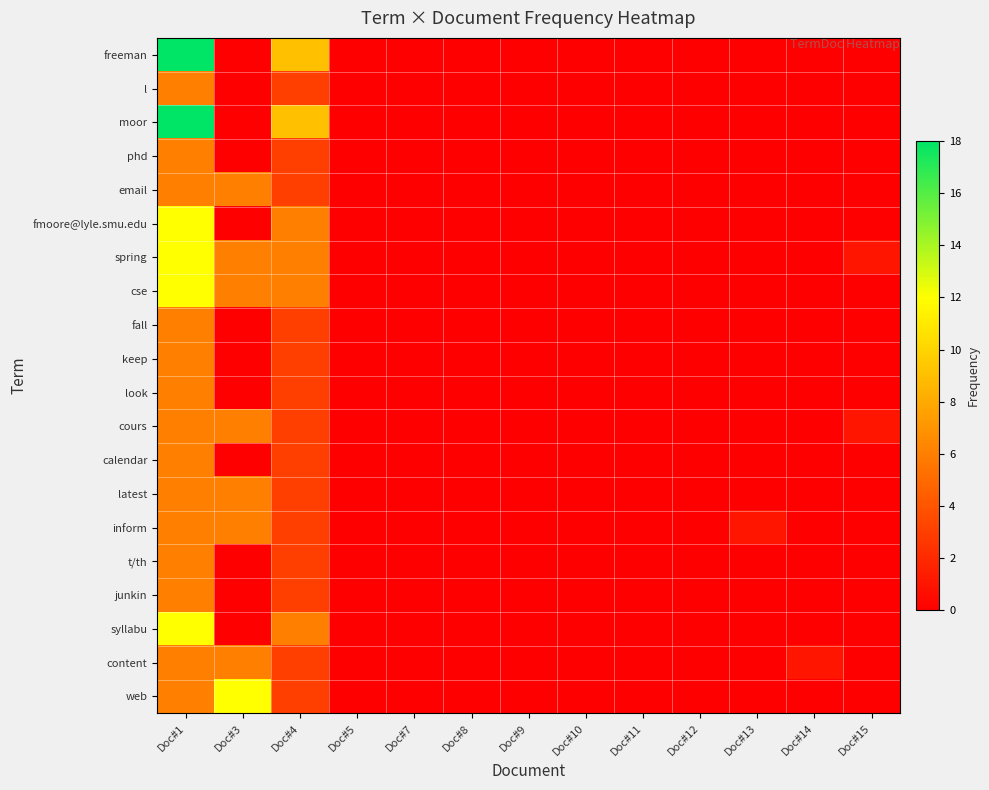

Between Doc#14 and Doc#7, which is larger?

Doc#14